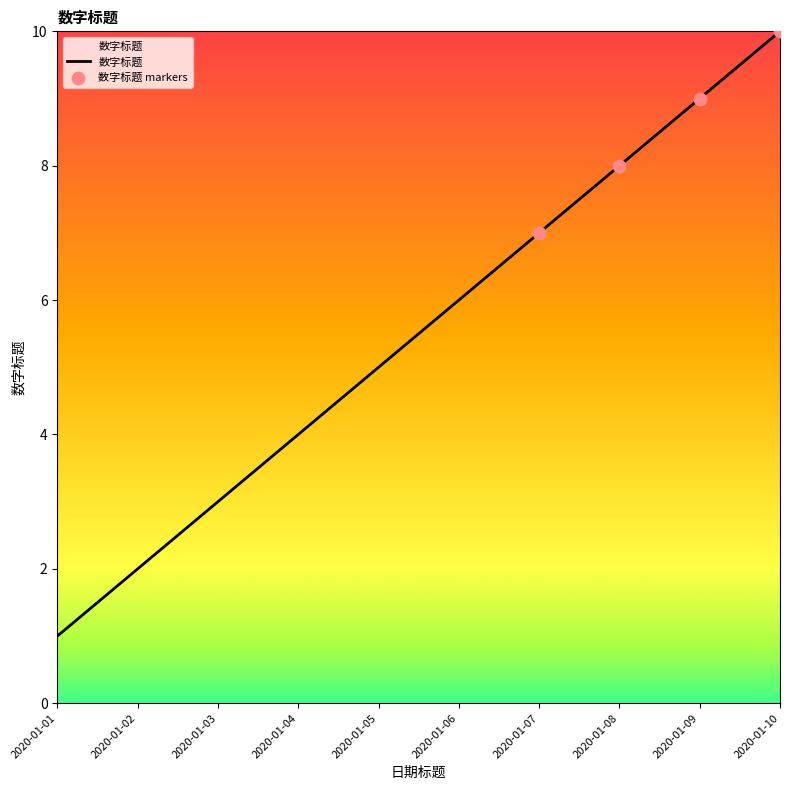

Which has a higher value, 2020-01-09 or 2020-01-06?

2020-01-09